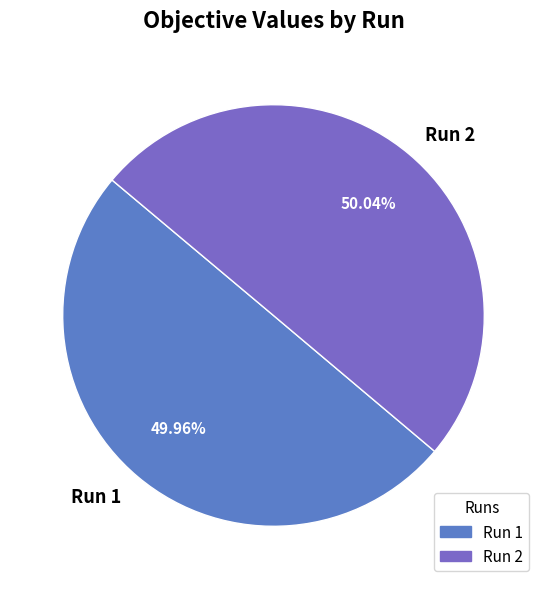

Is there any slice that represents more than half of the pie?

Yes